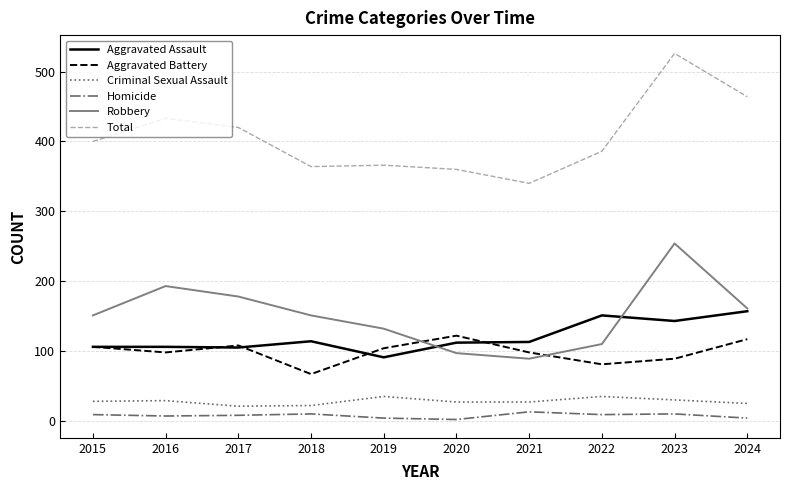

What is the maximum value shown in the chart?

526